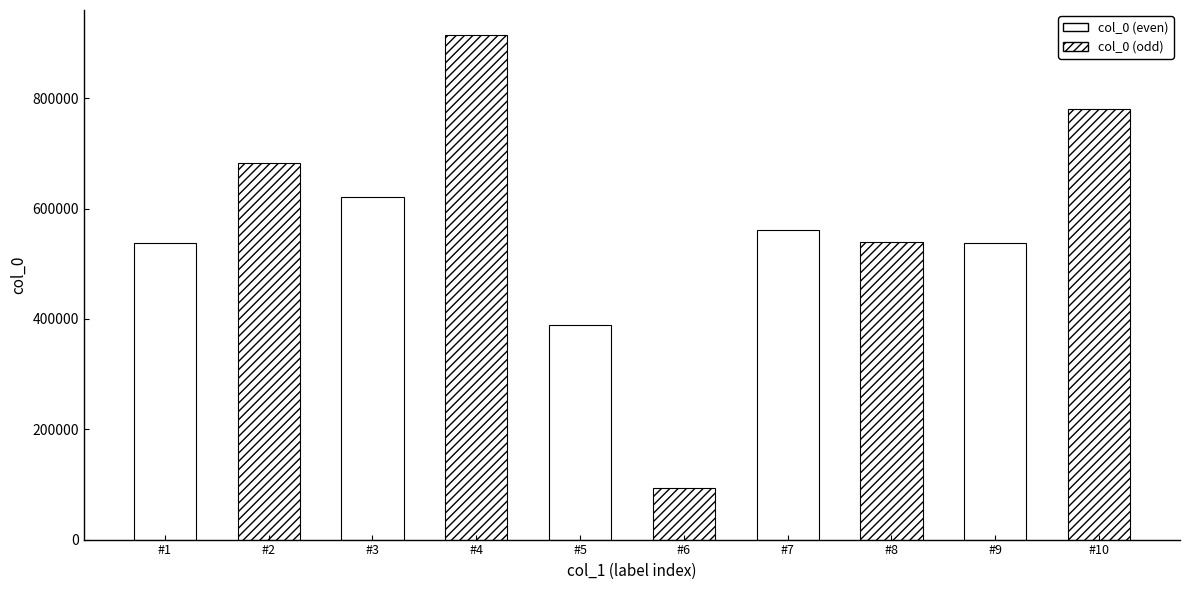

The value at #5 is 388449. True or false?

True